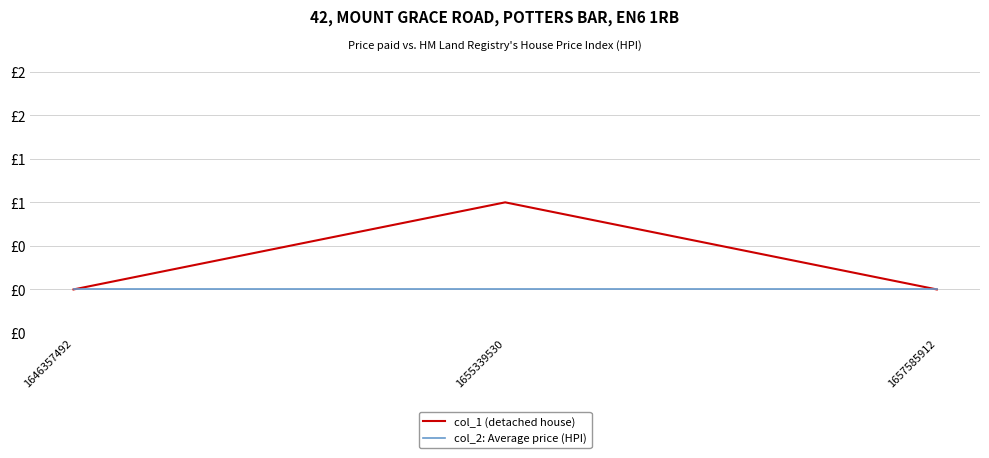

What are all the series names shown in the legend?

col_1 (detached house), col_2: Average price (HPI)